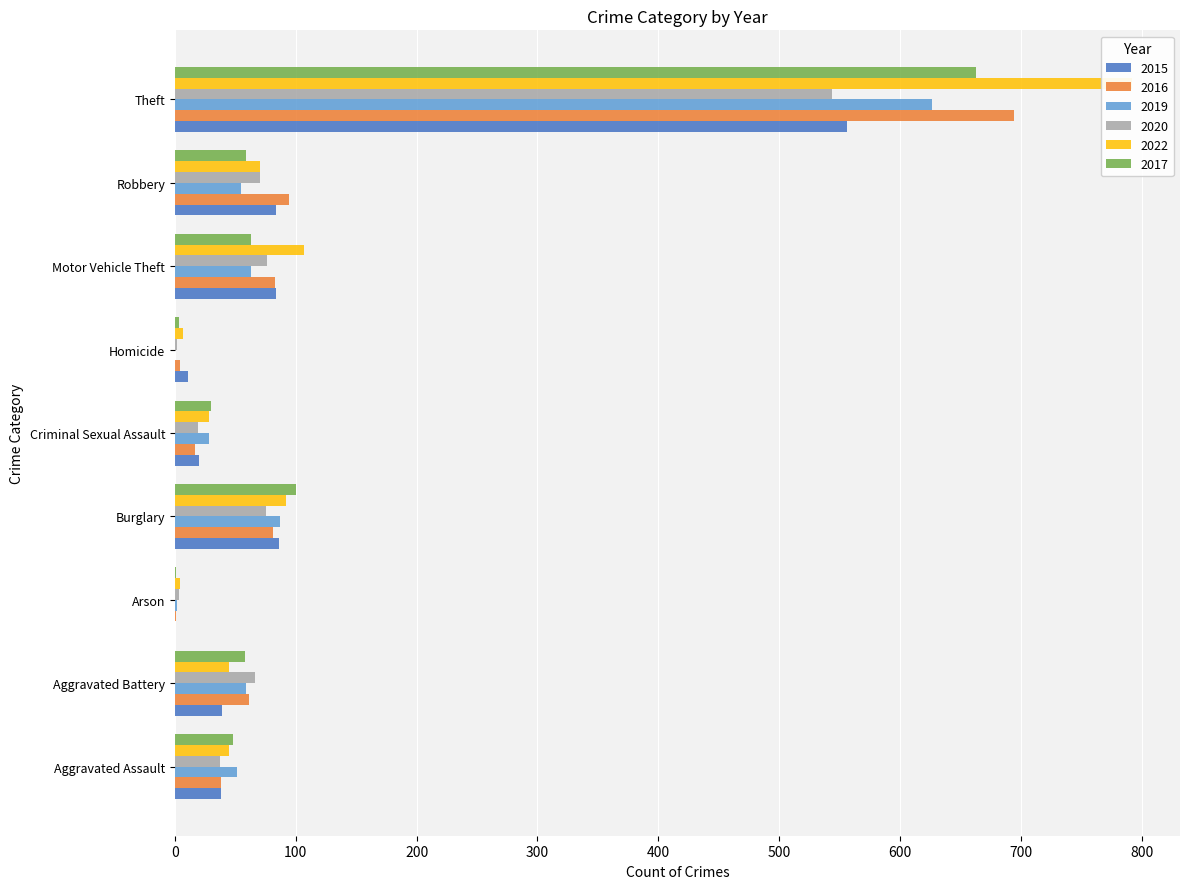

The value of 2022 at Aggravated Assault is 45. True or false?

True